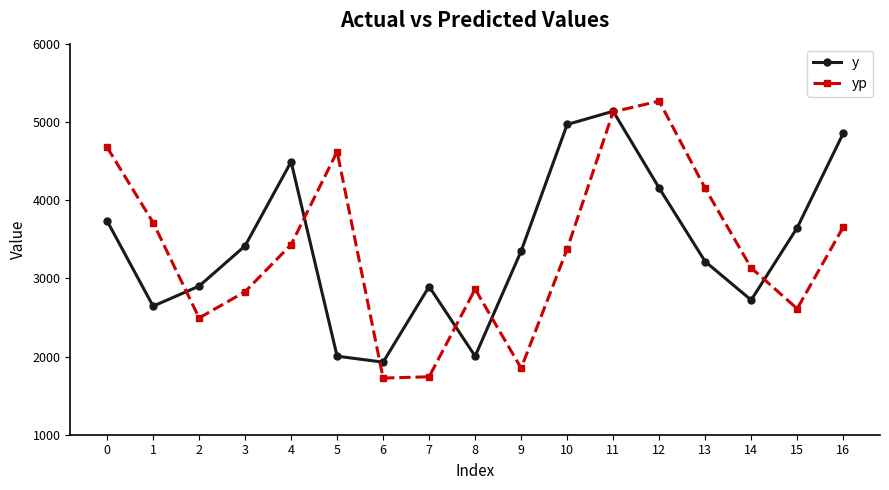

How many lines are shown in the chart?

2